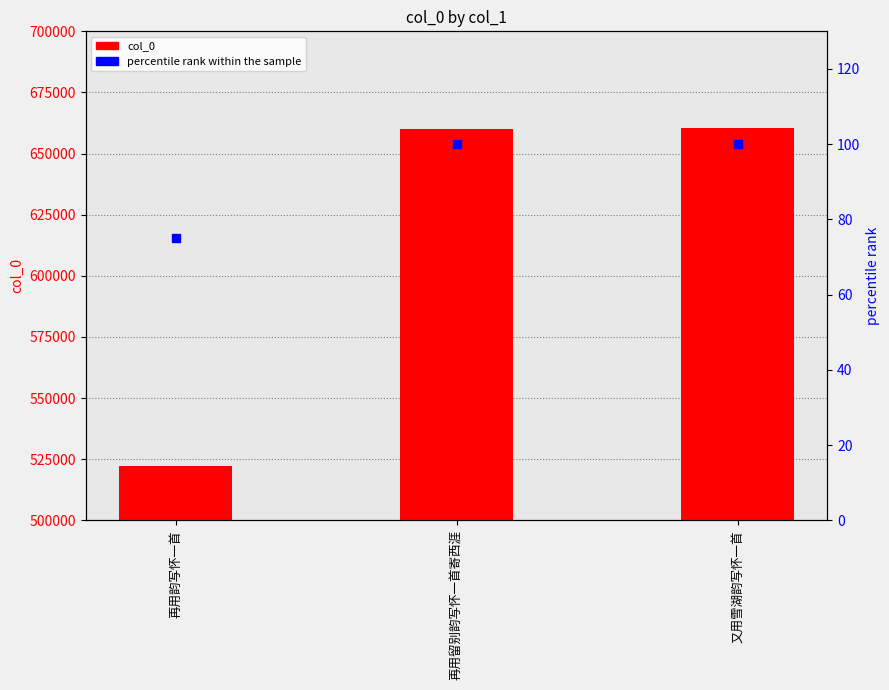

Is the value of percentile rank within the sample at 又用雪湖韵写怀一首 greater than the value of col_0 at 再用韵写怀一首?

No